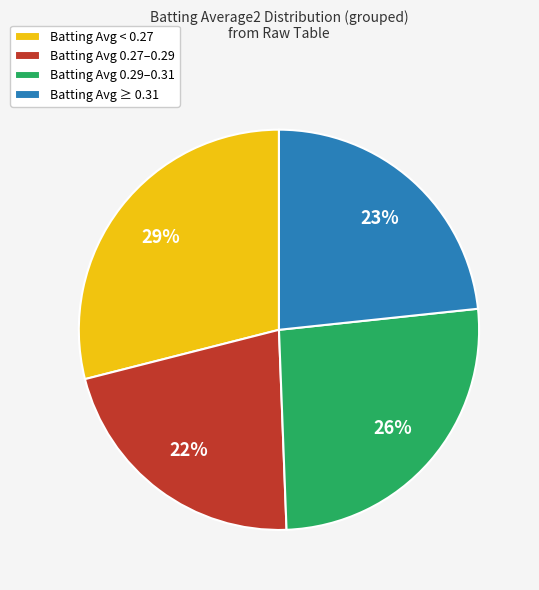

Between Batting Avg 0.29–0.31 and Batting Avg 0.27–0.29, which is larger?

Batting Avg 0.29–0.31